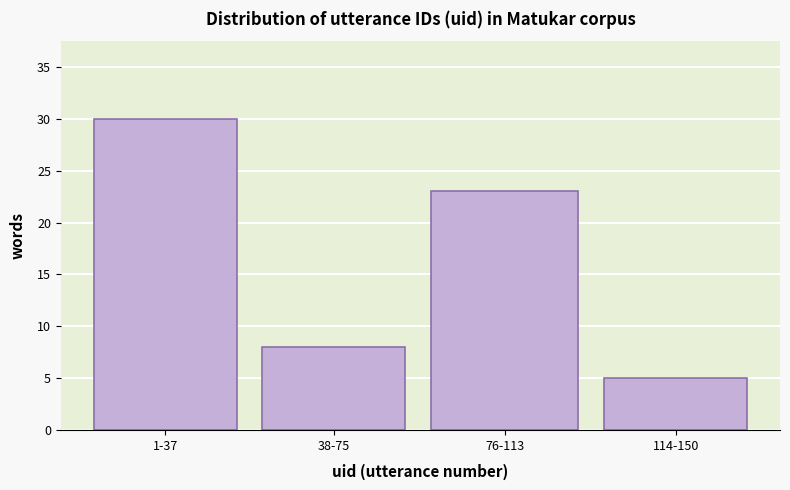

Reading left to right, transcribe all the data shown in this chart.

1-37=30	38-75=8	76-113=23	114-150=5